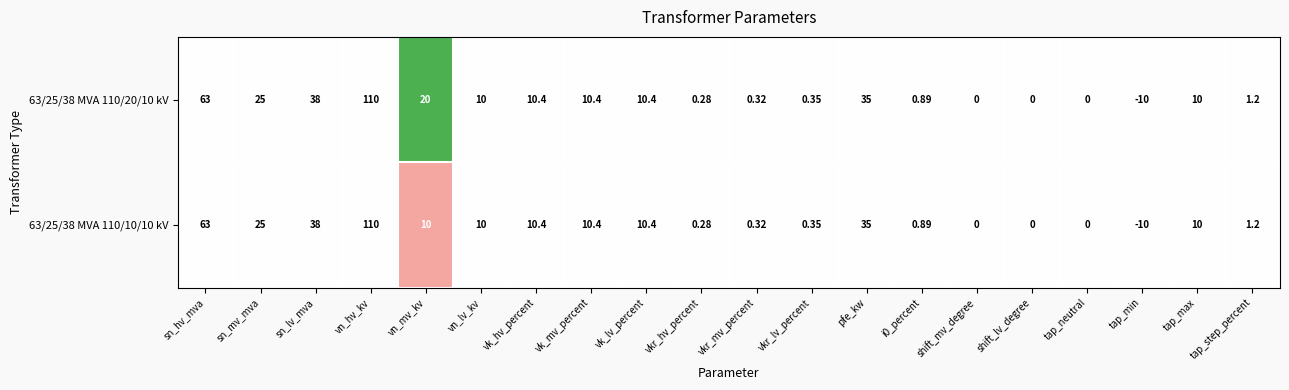

Where does the 63/25/38 MVA 110/10/10 kV series first go above 10?

sn_hv_mva